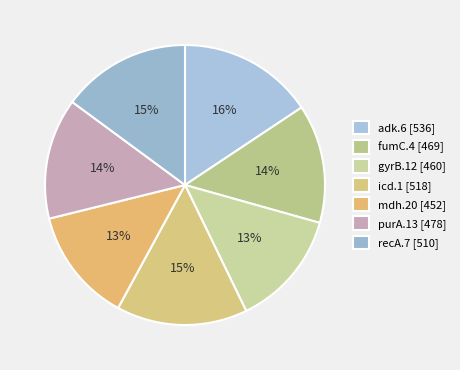

Combined, do icd.1 and mdh.20 account for over 50%?

No